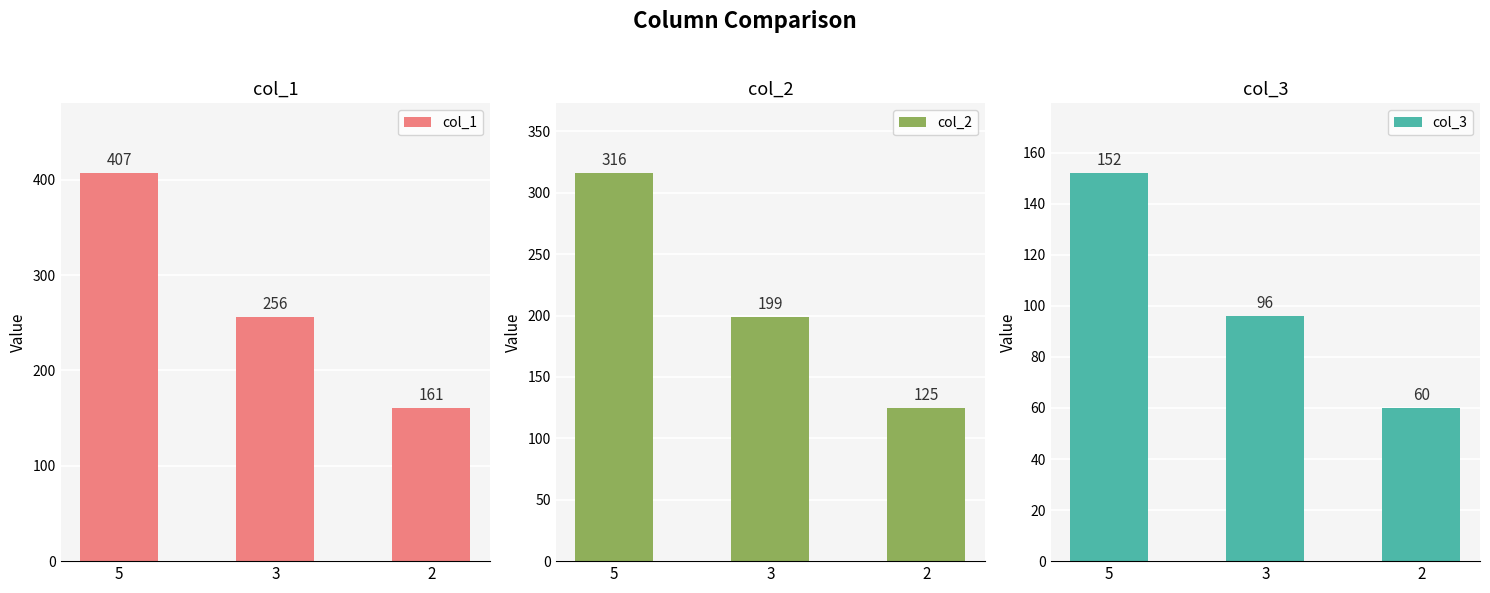

What is the difference between the maximum and minimum values in the col_3 series?

92